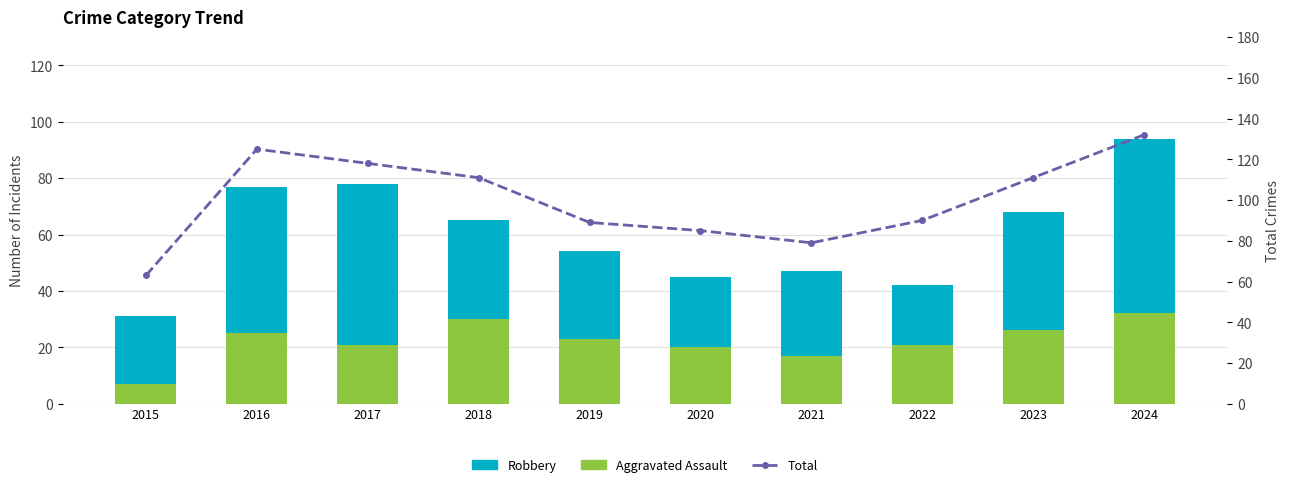

Read the Aggravated Assault value at 2020.

20